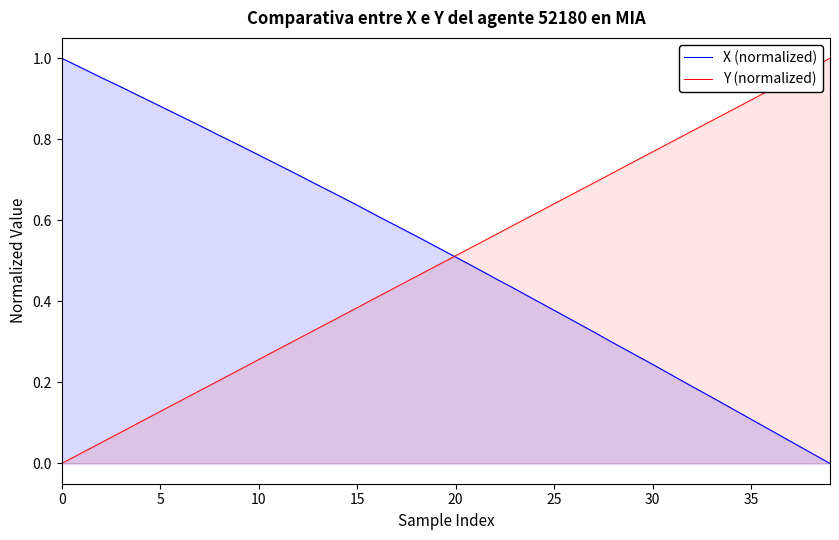

Is the value of Y (normalized) at 26 greater than the value of X (normalized) at 34?

Yes